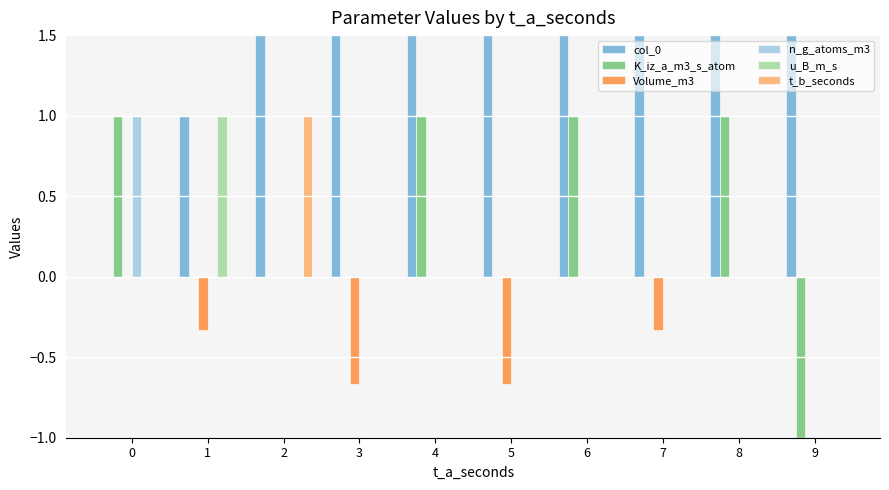

Rank the series at 5 from highest to lowest value.

col_0, K_iz_a_m3_s_atom, n_g_atoms_m3, u_B_m_s, t_b_seconds, Volume_m3